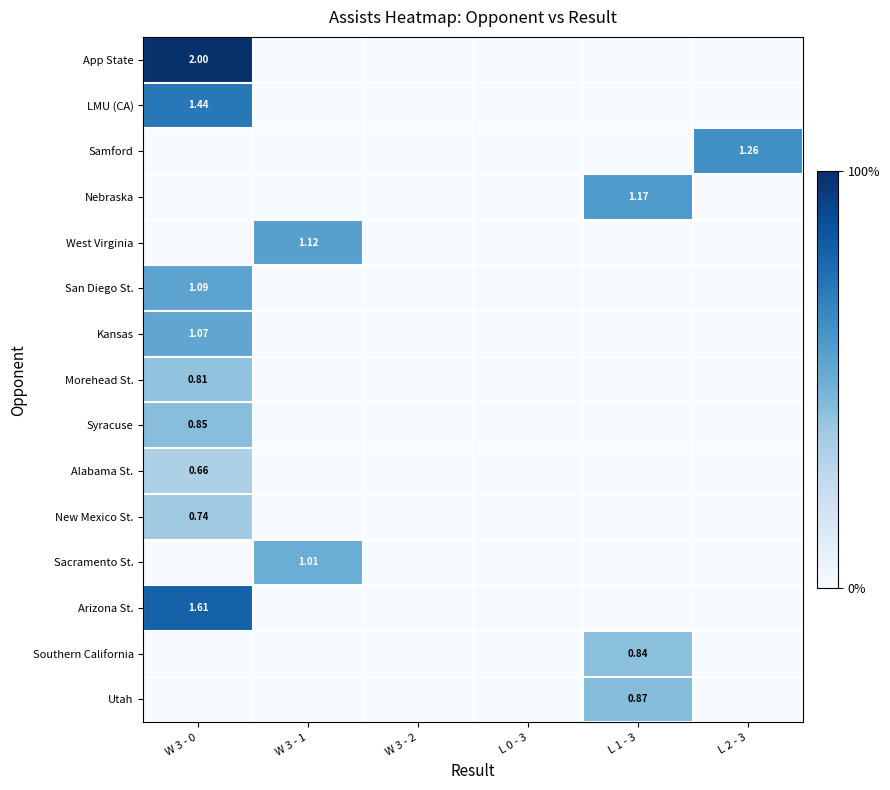

What is the spread (max minus min) of values at L 2 - 3?

1.3